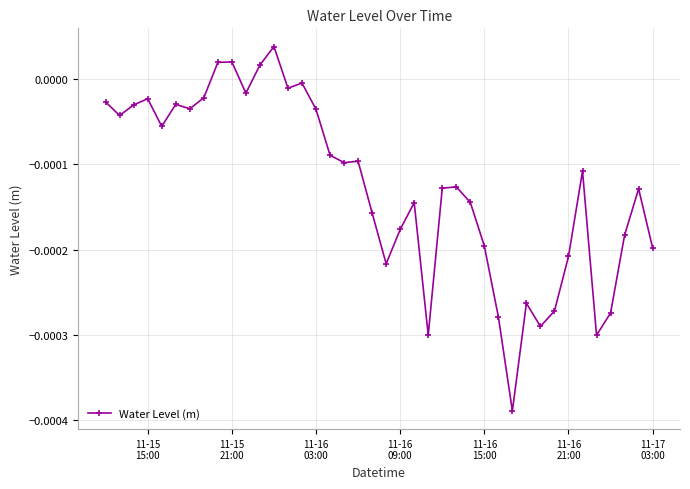

True or false: there are more than 1 points higher than both neighbors.

True